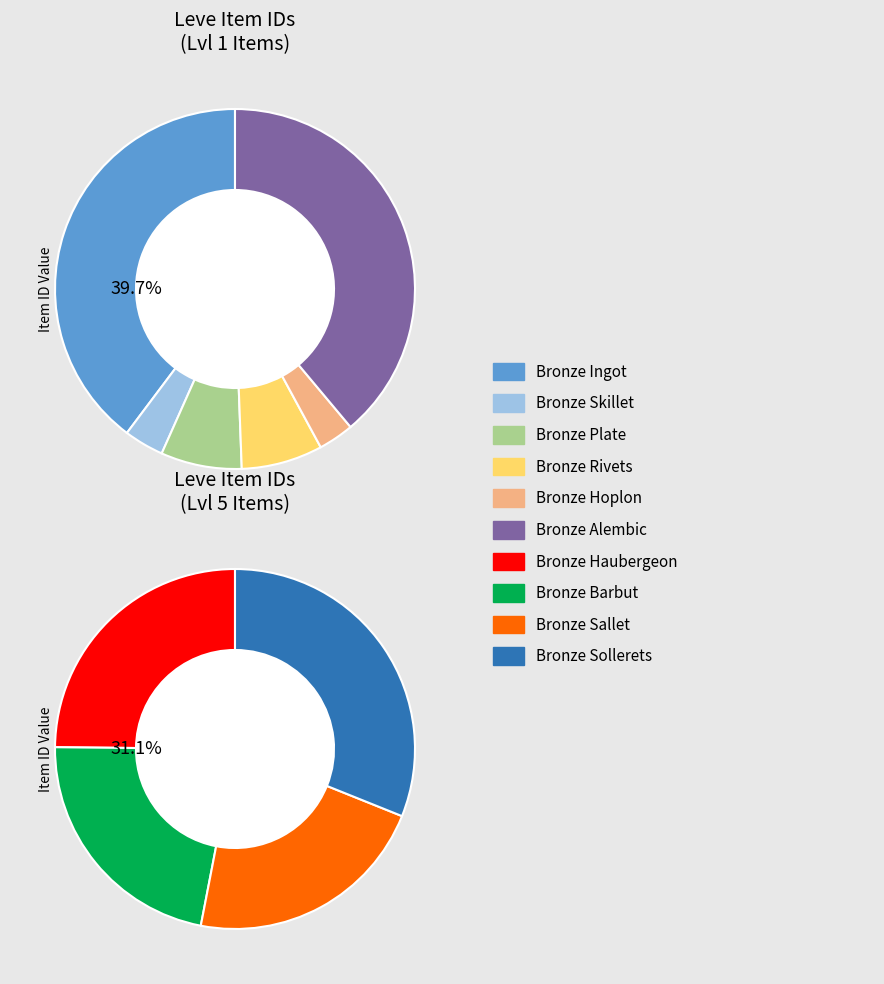

Does Bronze Ingot account for over 50% of the chart?

No